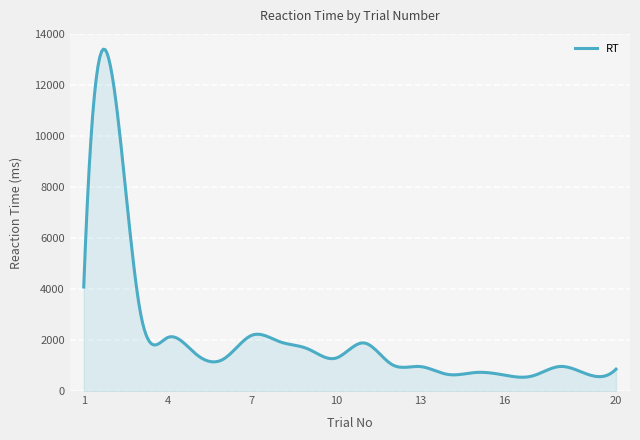

What is the maximum value shown in the chart?

13401.6